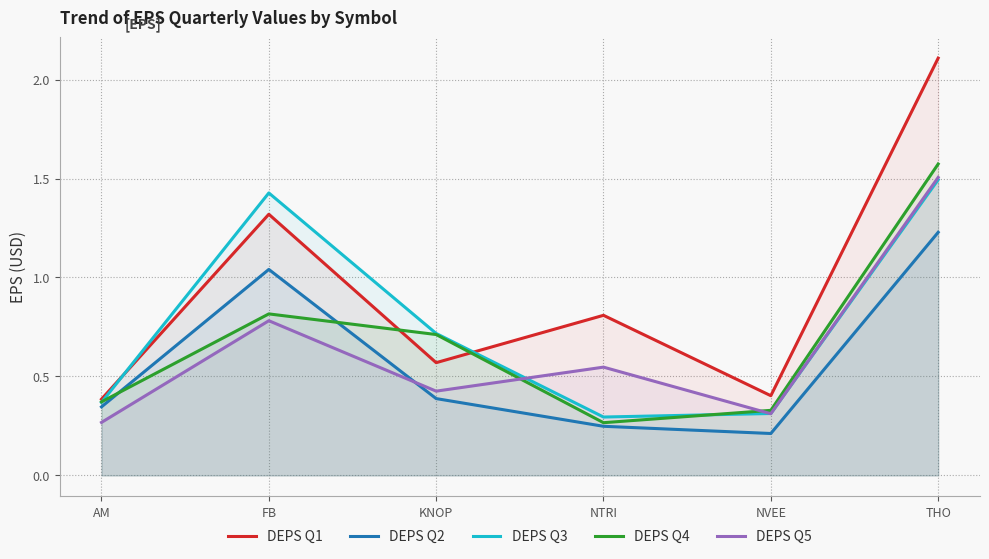

List the series in order of their peak value, highest first.

DEPS Q1, DEPS Q4, DEPS Q5, DEPS Q3, DEPS Q2